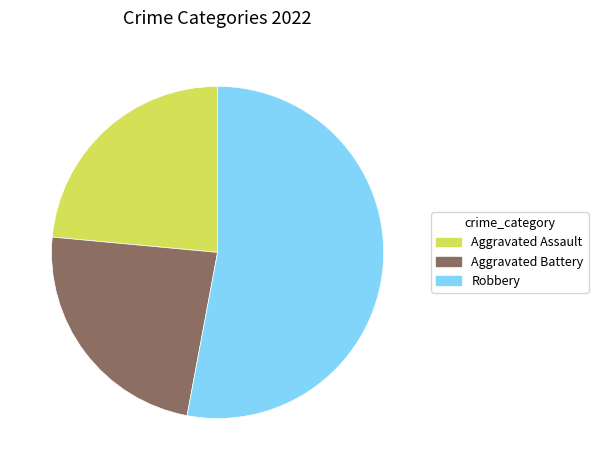

Which slice is the largest?

Robbery